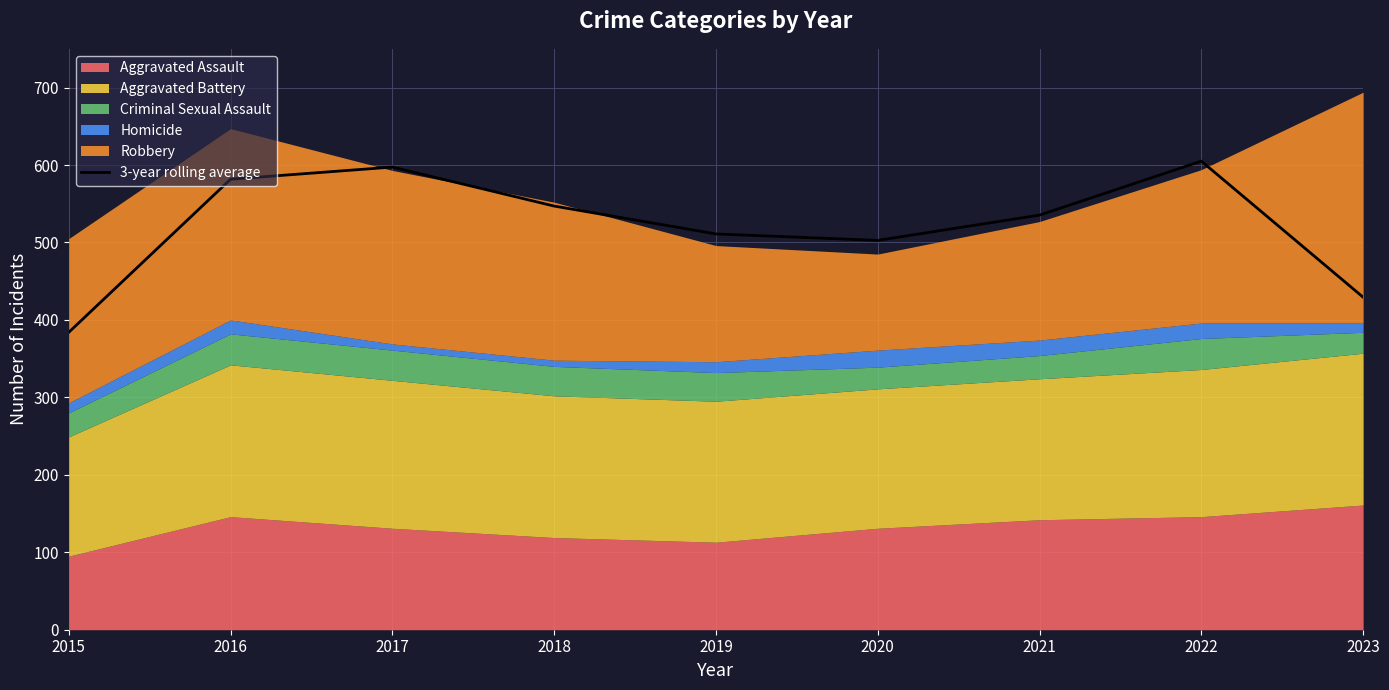

Between 2020 and 2016, which is larger?

2016